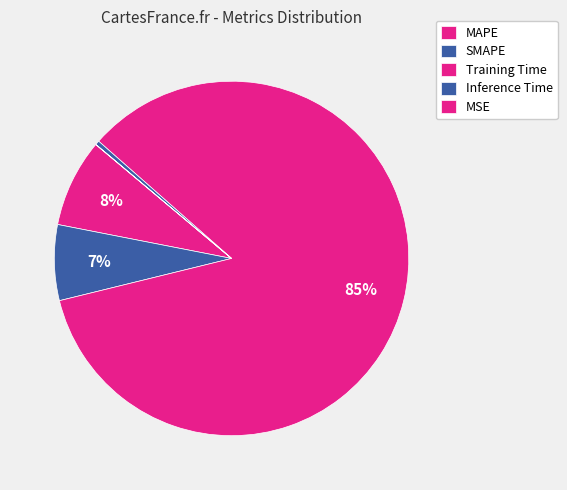

Which category has the smallest portion of the pie?

MSE